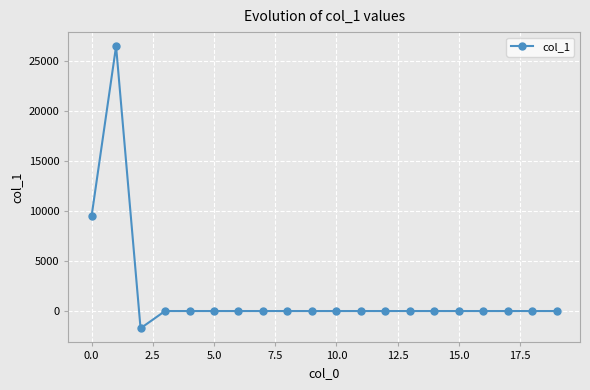

True or false: the data has more than 0 interior local peaks.

True